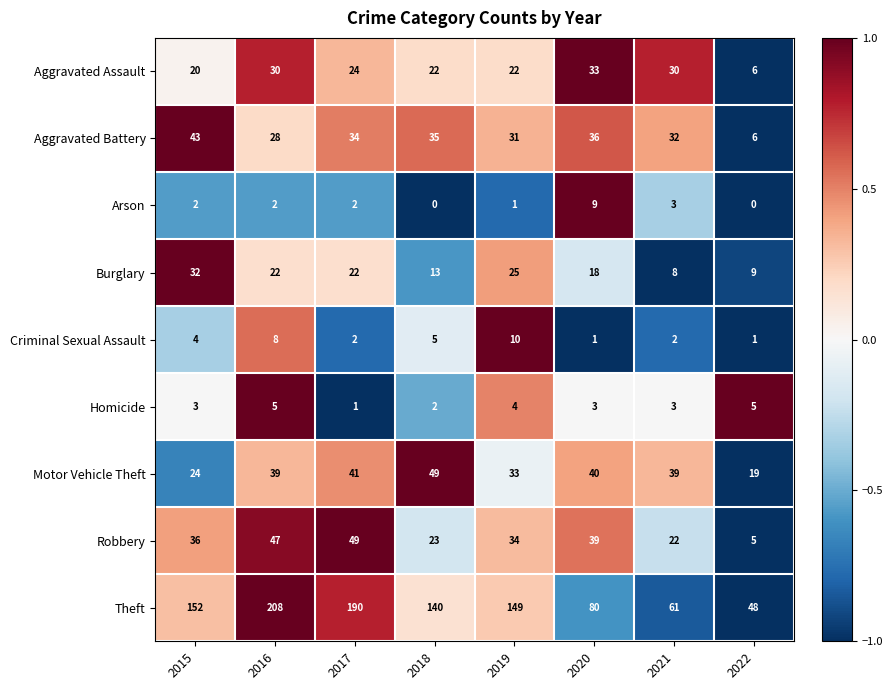

What value does the Aggravated Battery series have at 2016, to the nearest 5?

30